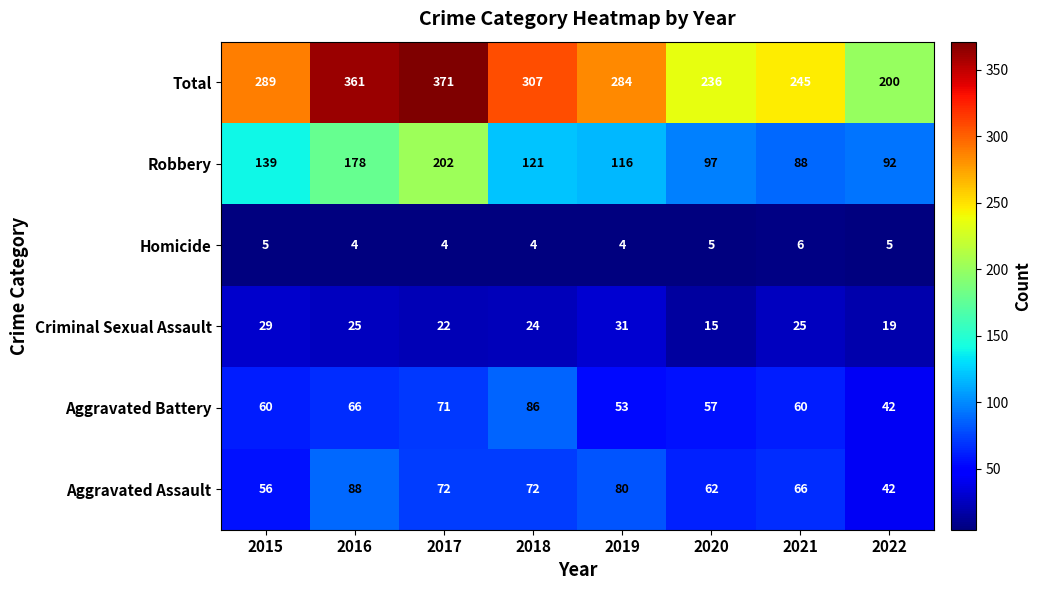

The Aggravated Battery series shows 60 at 2015. True or false?

True